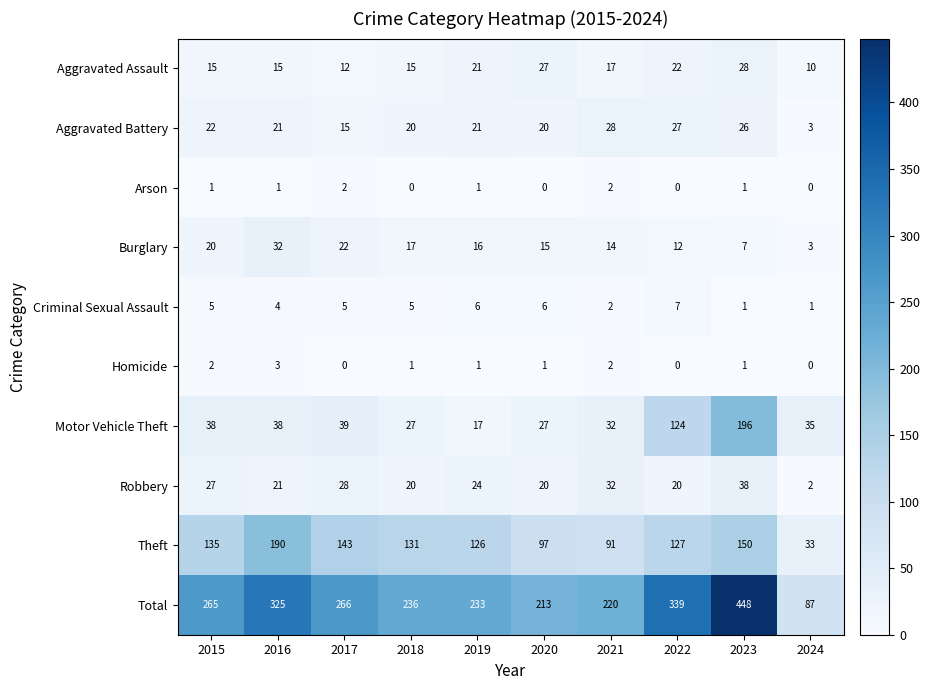

What is the difference between the highest and lowest values at 2016?

324